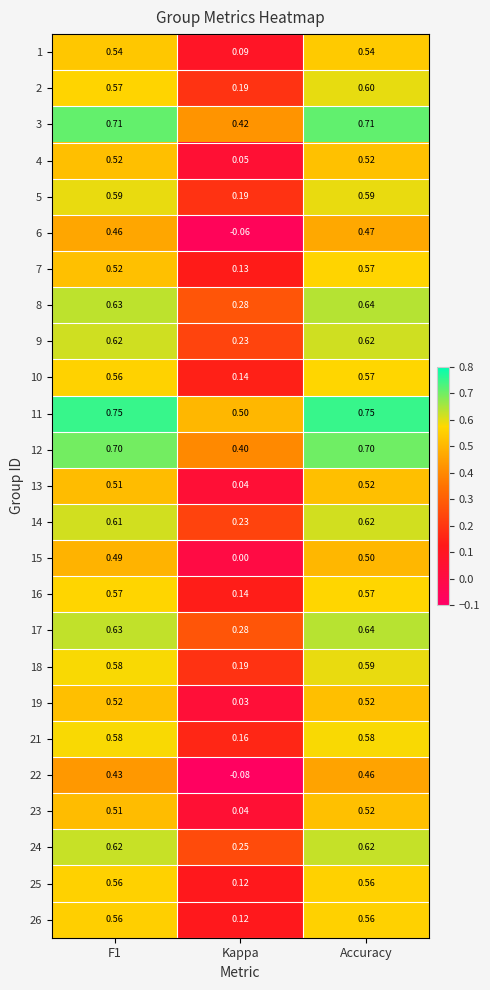

At which category is the sum across all series the highest?

Accuracy